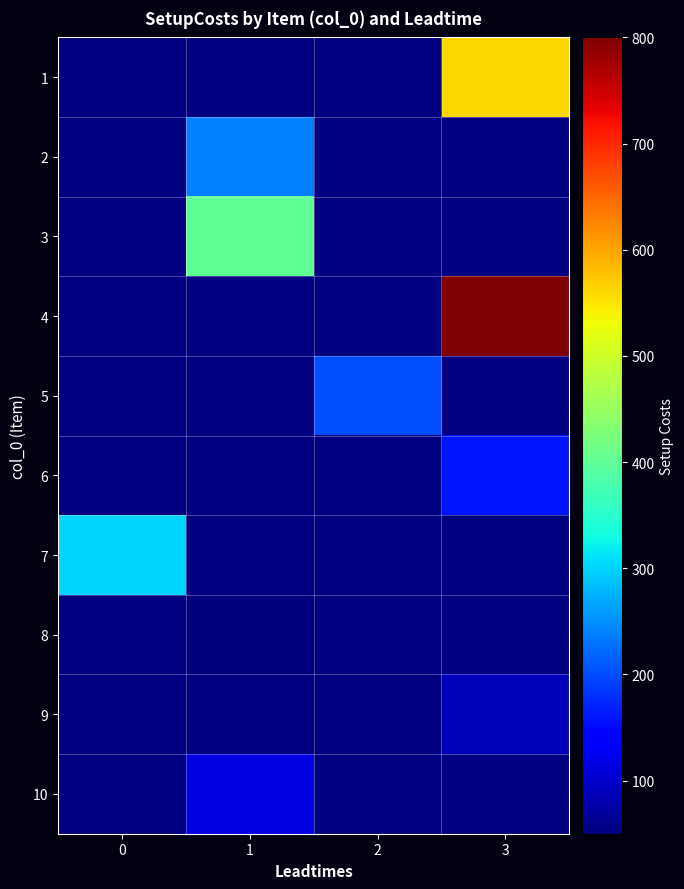

How many categories are shown in the chart?

4